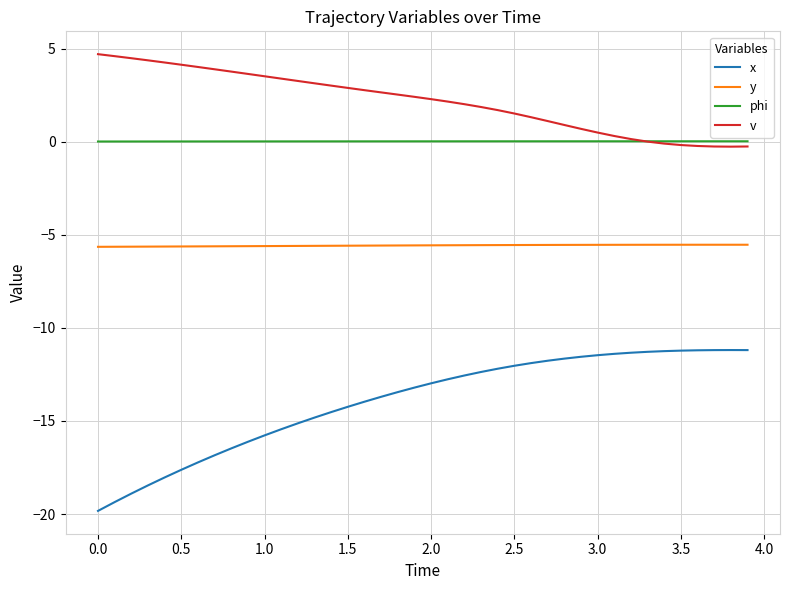

What is the minimum value shown in the chart?

-19.8